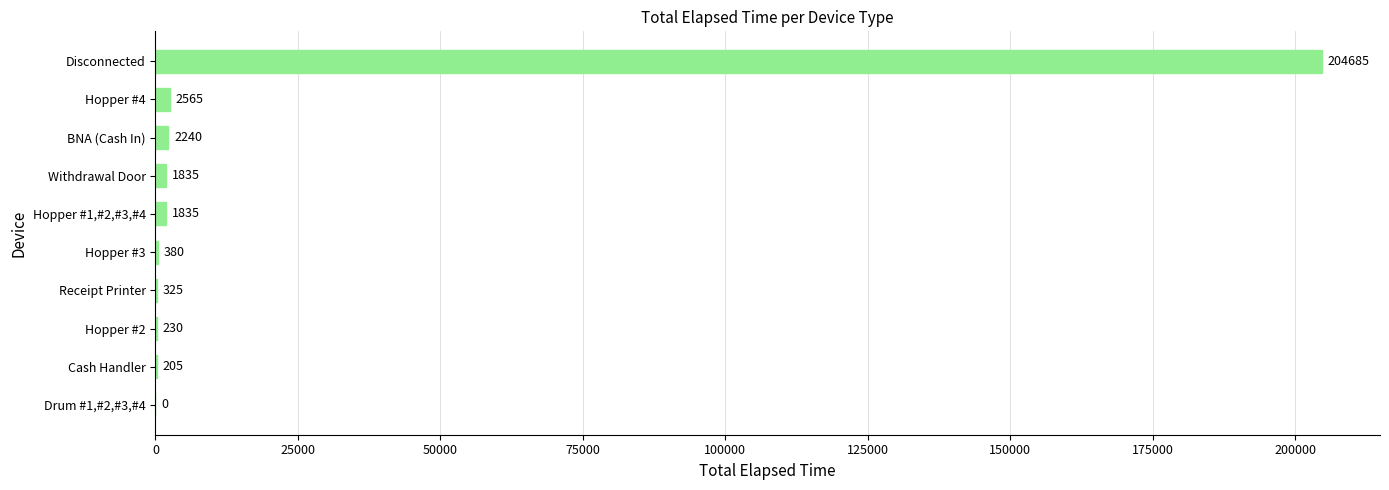

Are the bars horizontal?

Yes